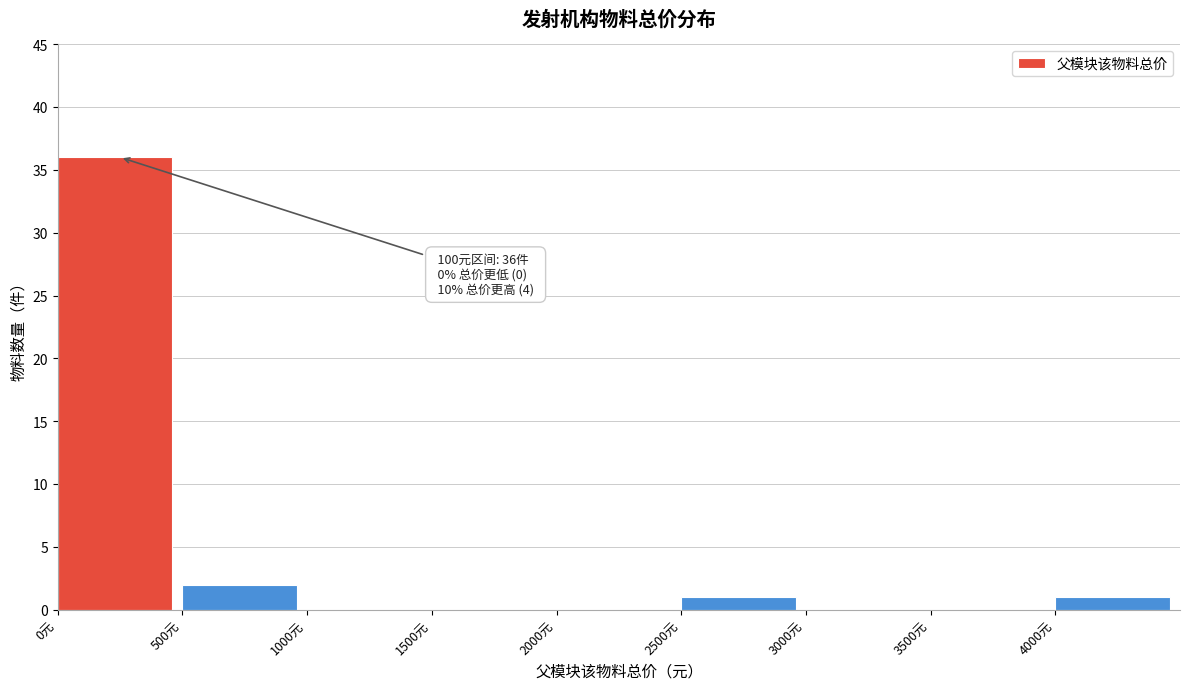

Over which range of the x-axis is the bar tallest?

0 to 500